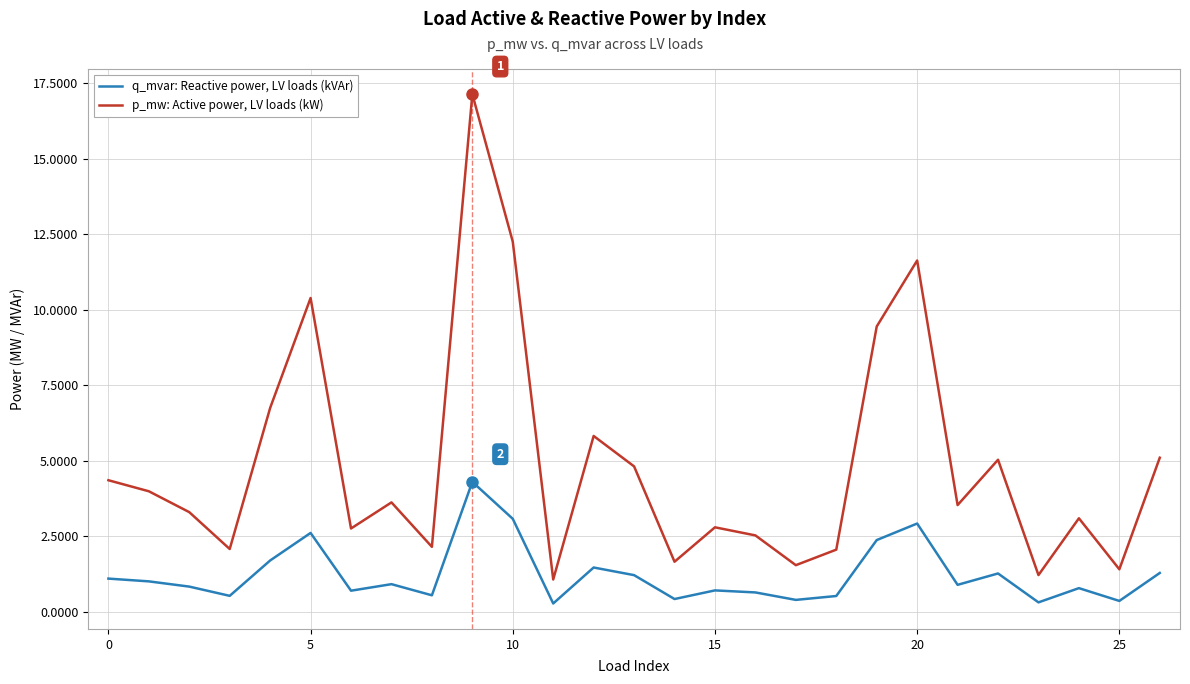

True or false: p_mw: Active power, LV loads (kW) and q_mvar: Reactive power, LV loads (kVAr) intersect in this chart.

False